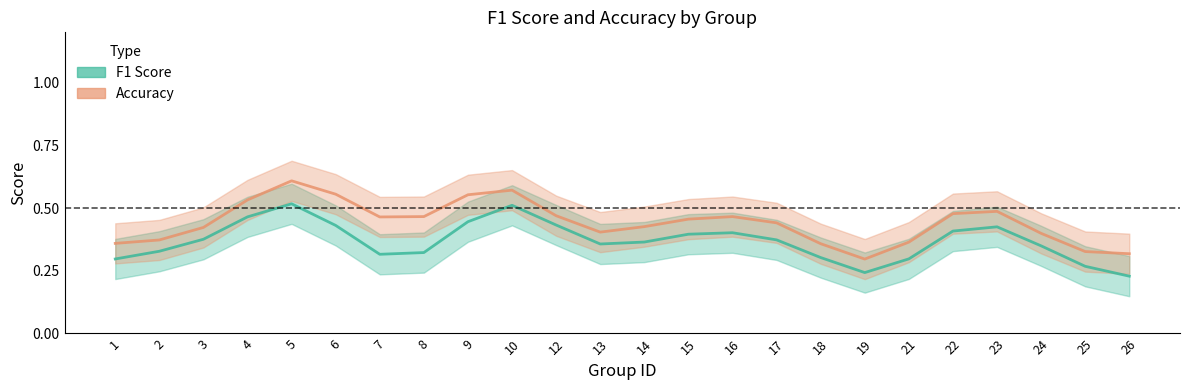

In accuracy_line, how many points are lower than both neighbors (excluding endpoints)?

3